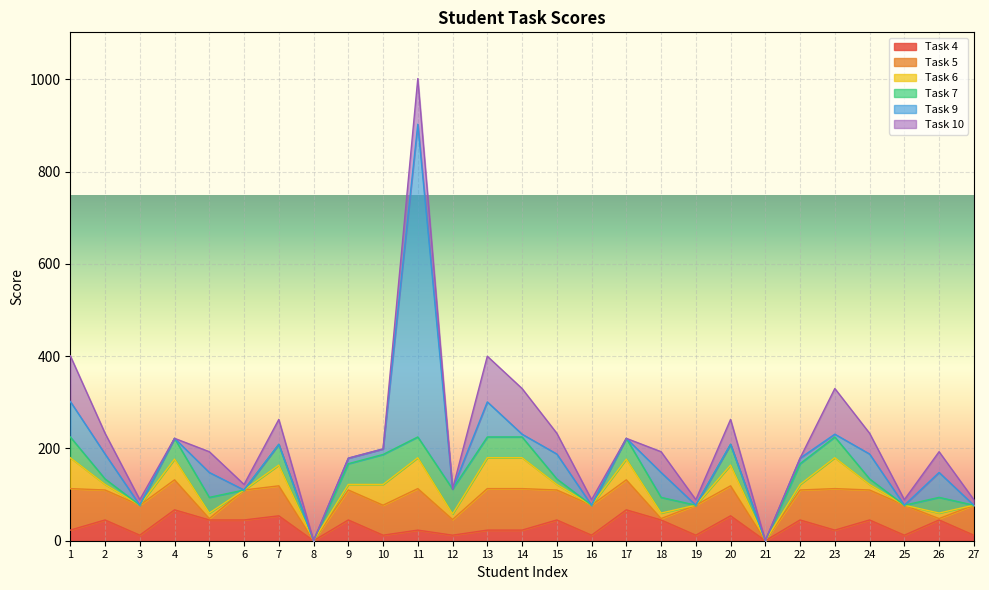

Which category has the lowest value in the Task 5 series?

8